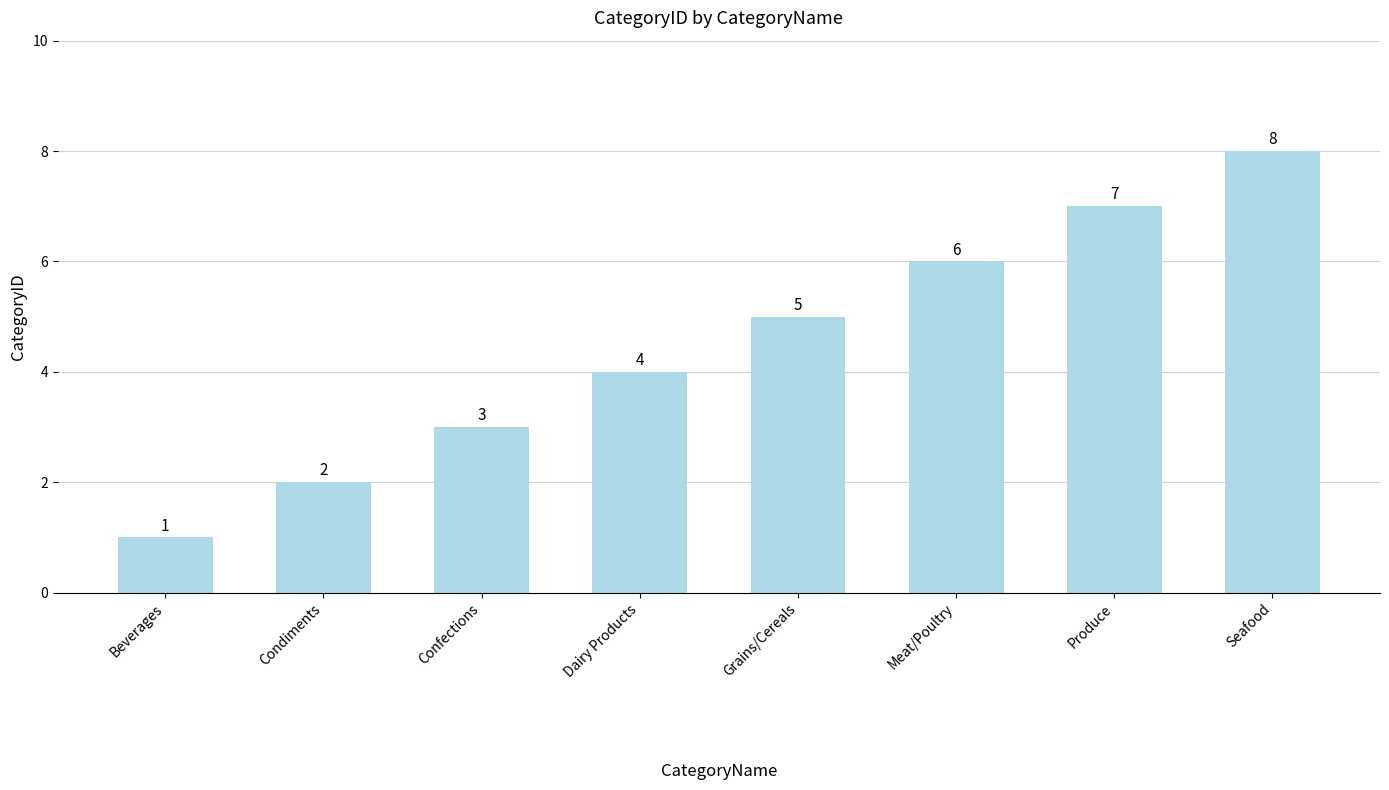

Are the bars grouped side by side (vs. stacked)?

No